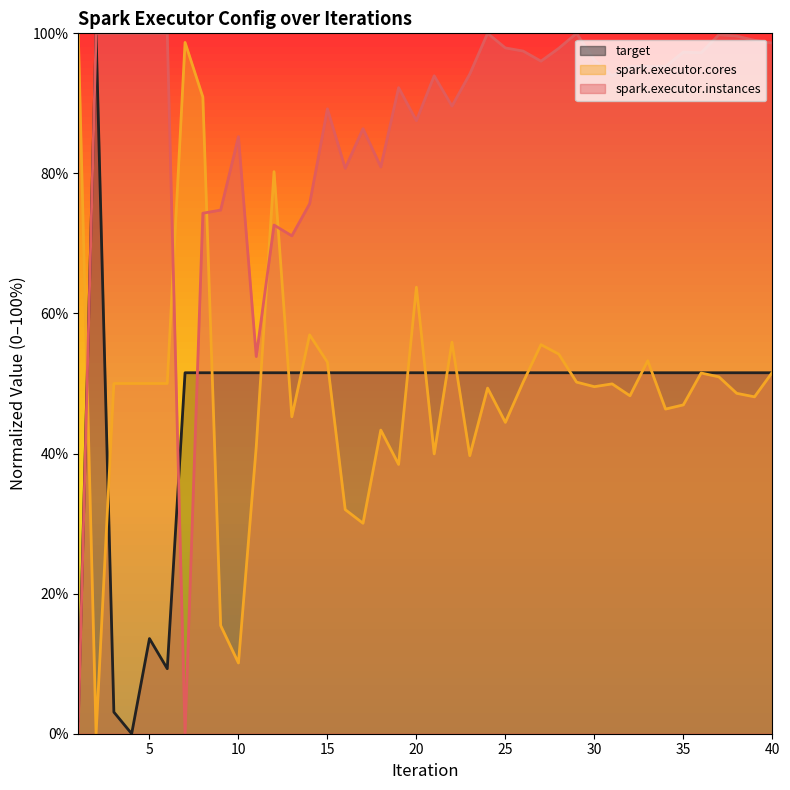

Between which two adjacent categories do target and spark.executor.cores first intersect?

1 and 2